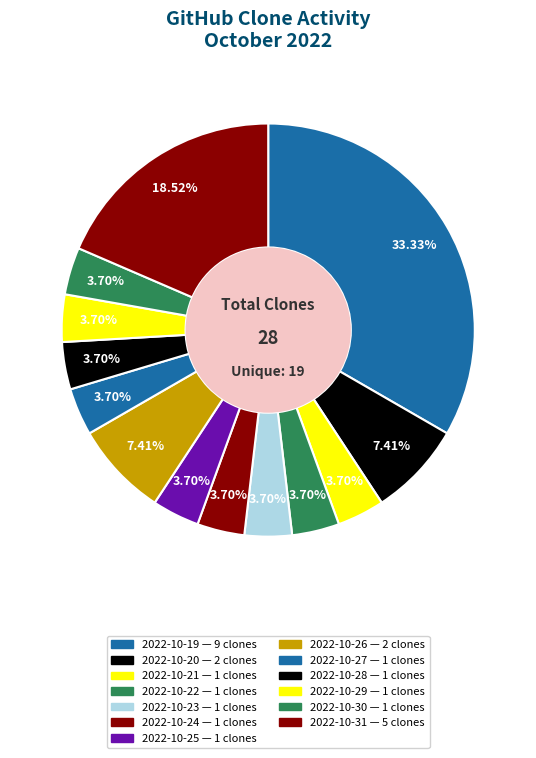

Which has a higher value, 2022-10-23 or 2022-10-25?

2022-10-23